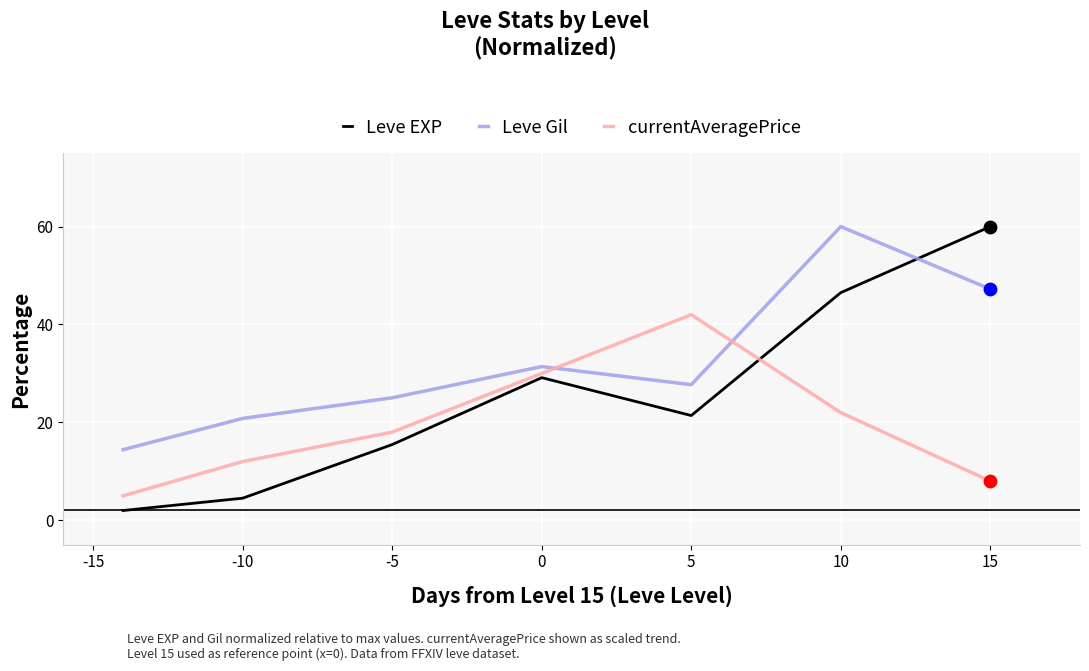

At how many categories does at least one series exceed 57?

2